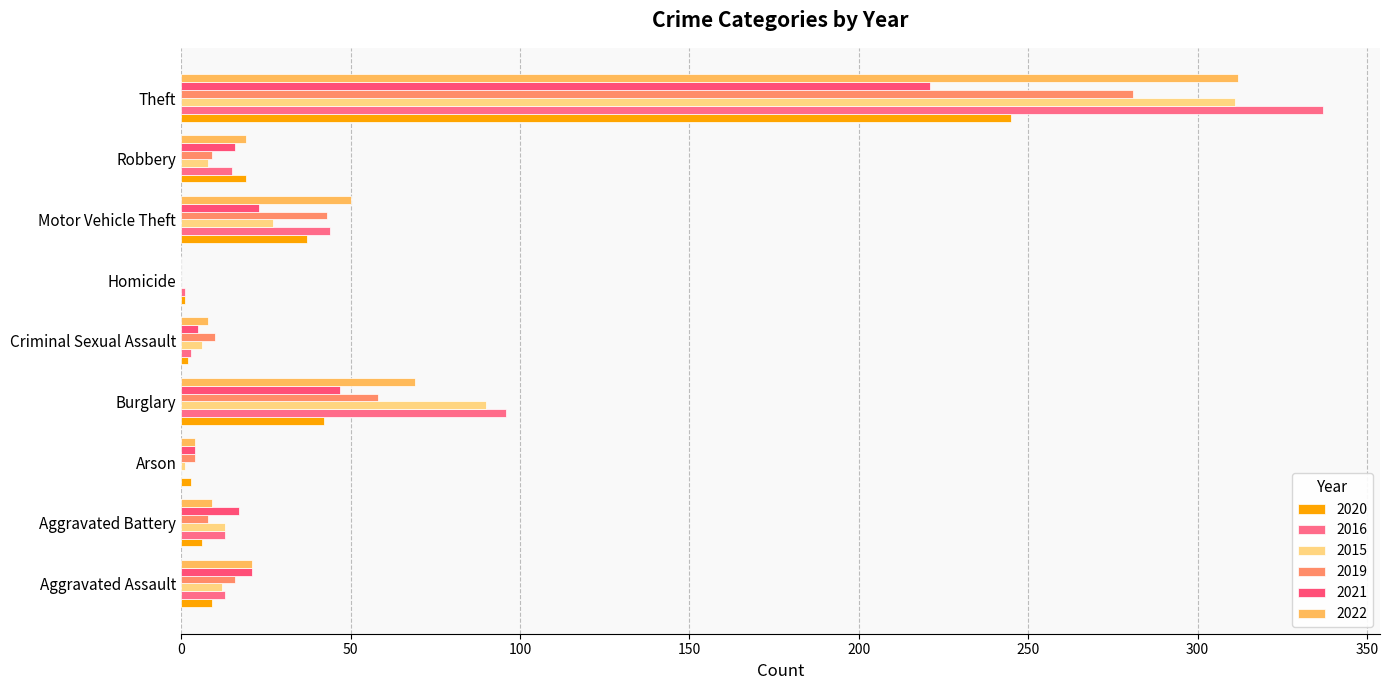

How many distinct data groups are displayed?

6